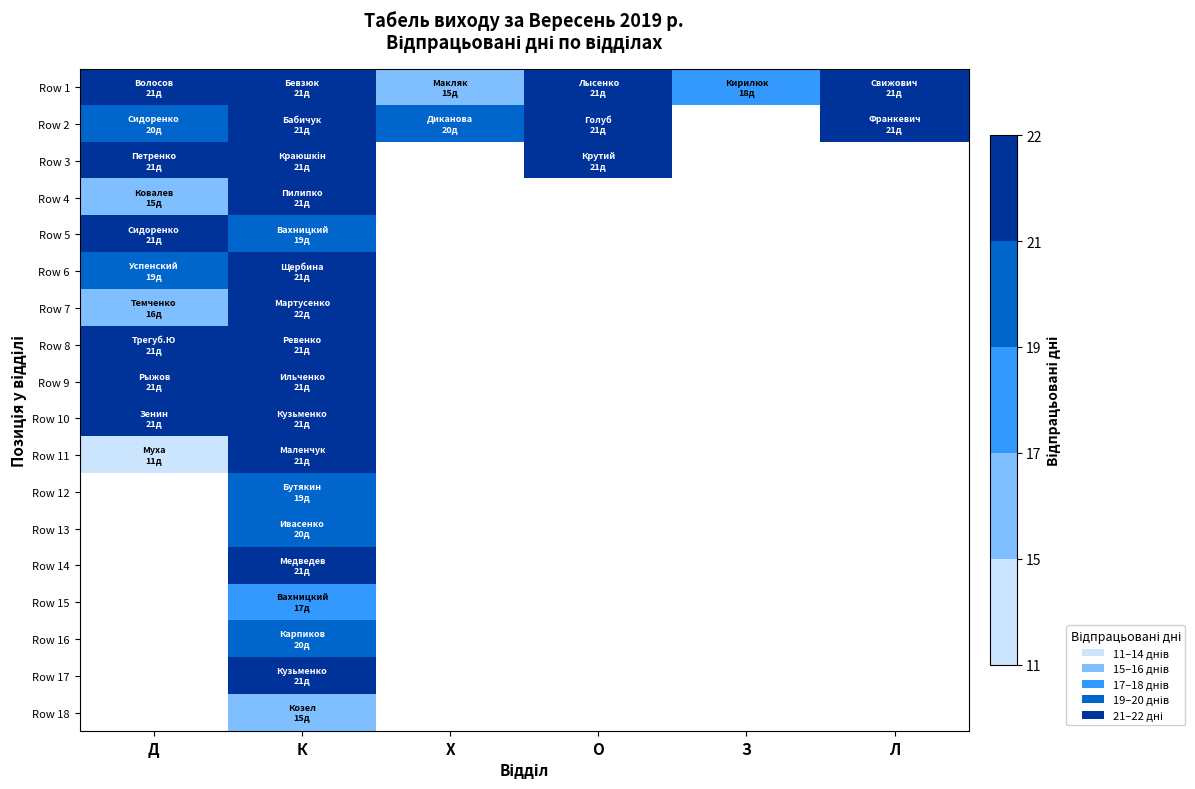

Is the value of Row 8 at Л greater than the value of Row 16 at О?

No